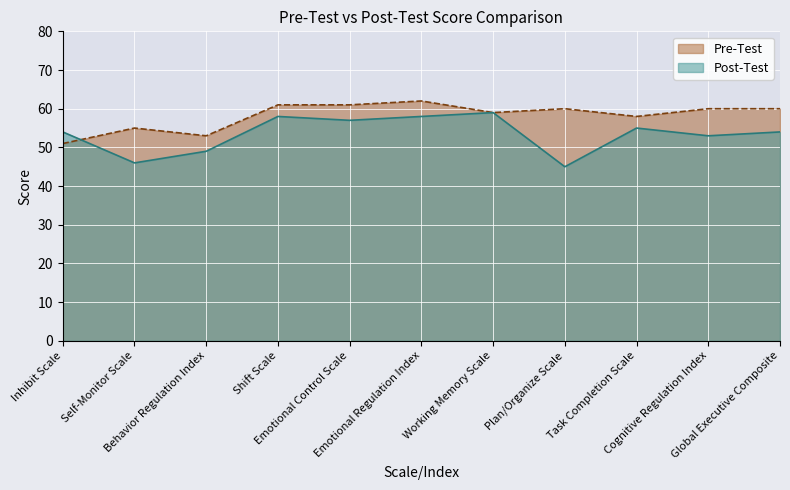

After their last crossing, which series has the higher values: Post-Test or Pre-Test?

Pre-Test